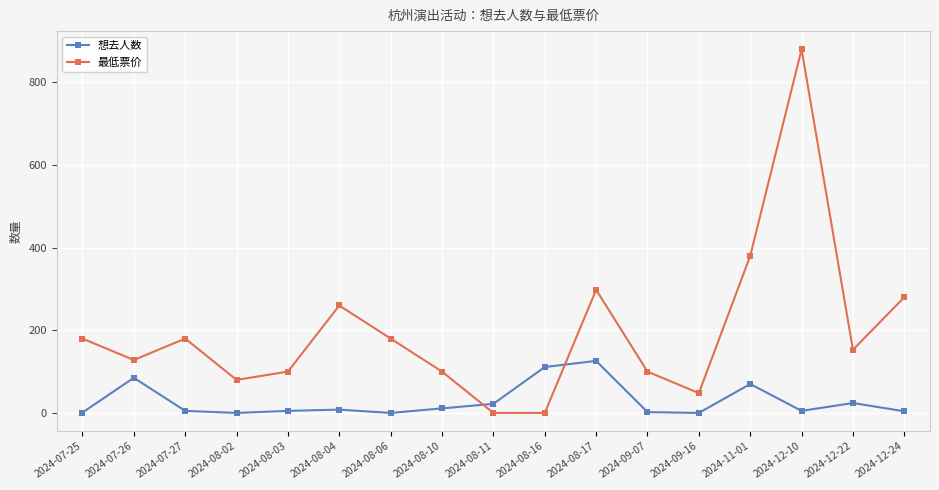

What is the value of the 想去人数 point at the 17th from the left?

4